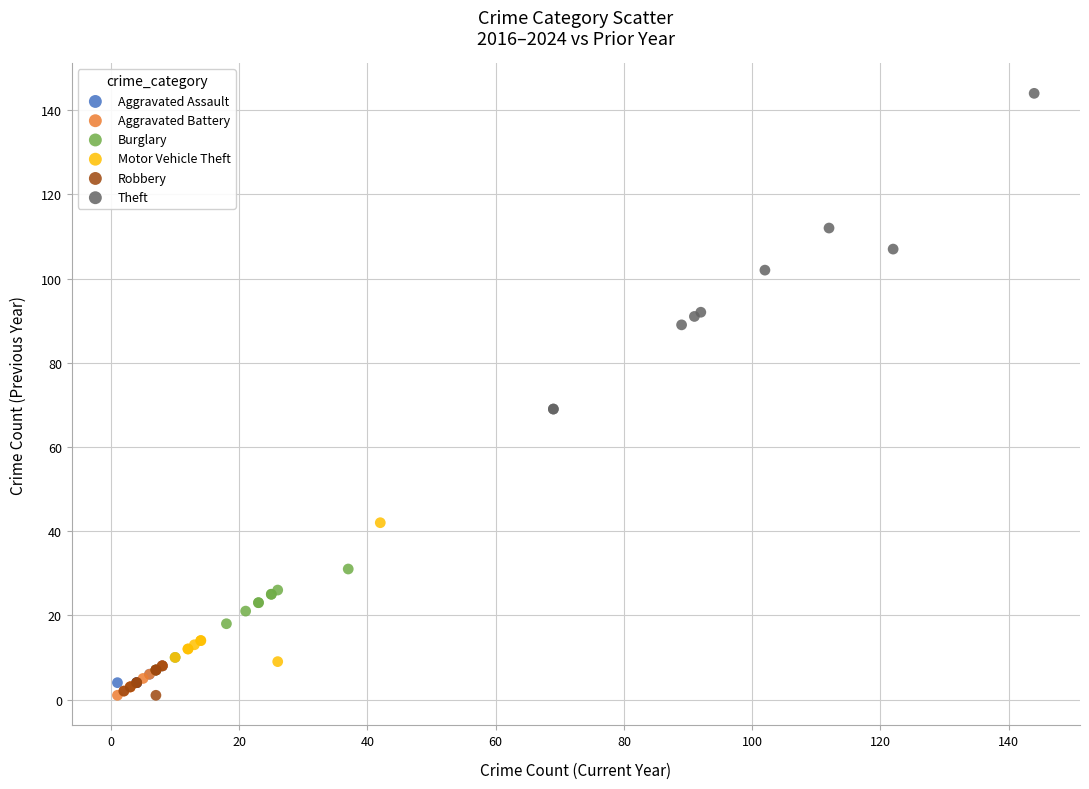

Which series has the widest spread of Y values?

Theft